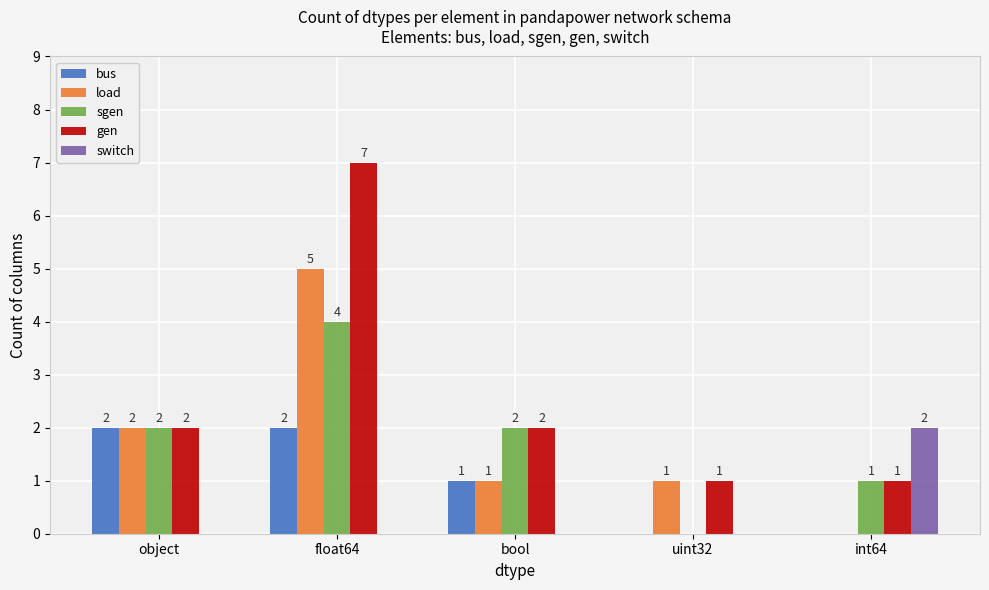

What value does the sgen series have at bool?

2